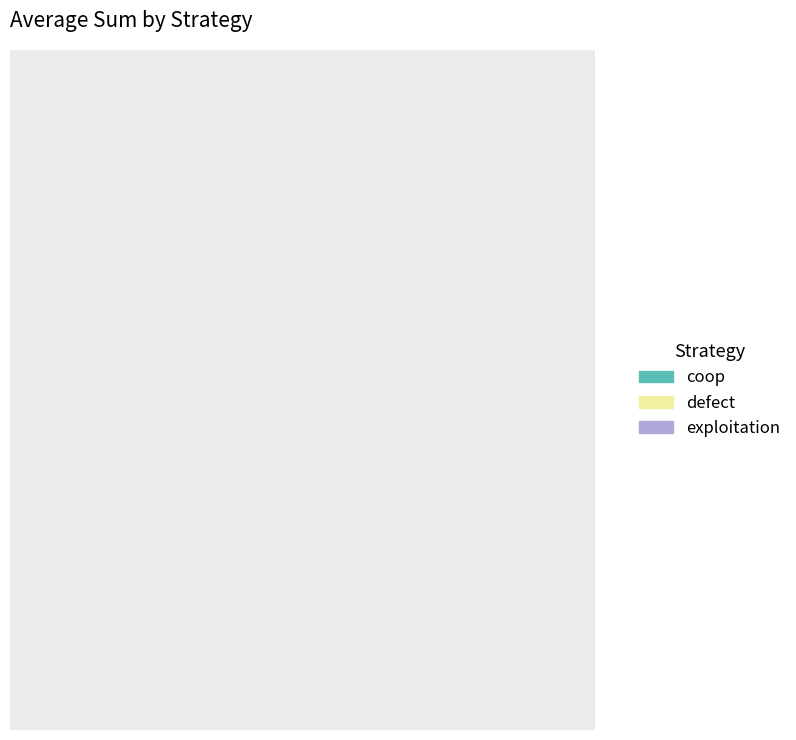

Count the number of slices in the pie.

3